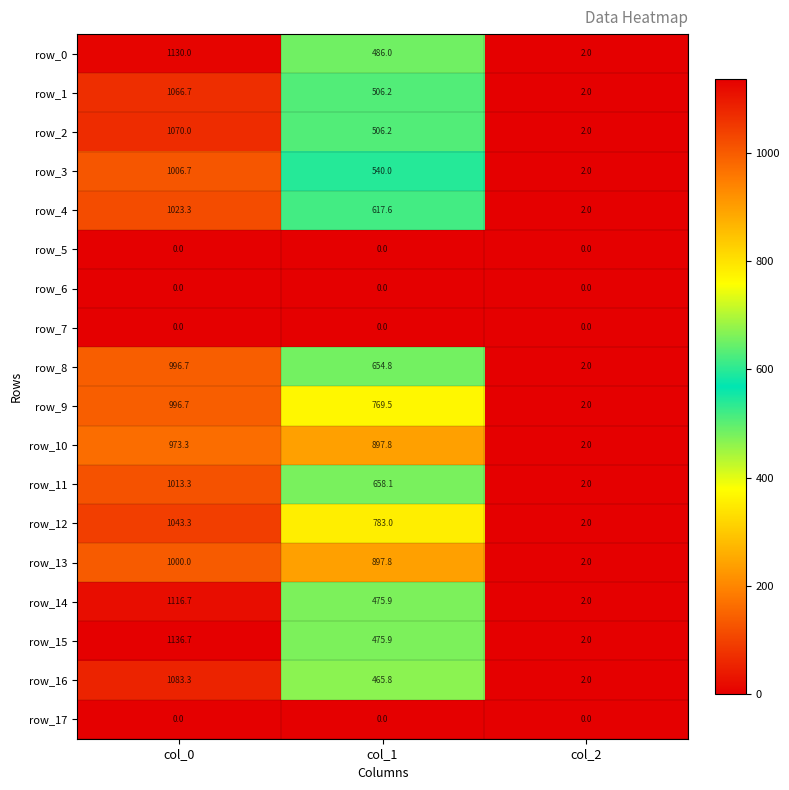

Rank the categories by row_3 value from highest to lowest.

col_0, col_1, col_2